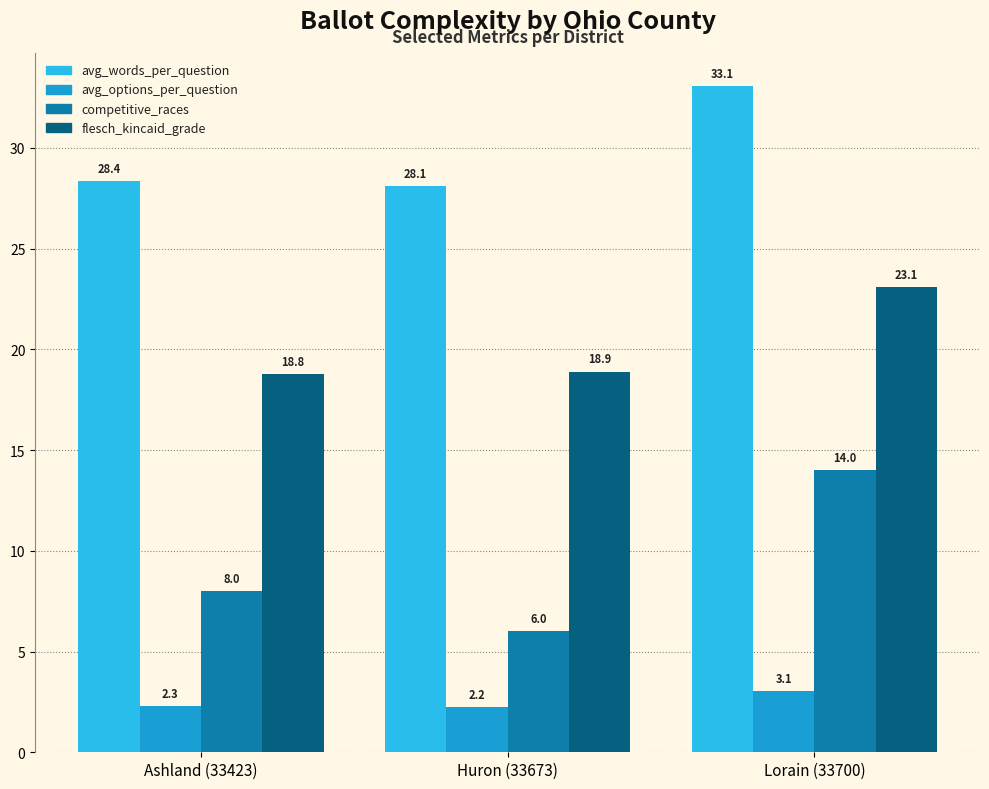

Which series has the widest spread of values?

competitive_races